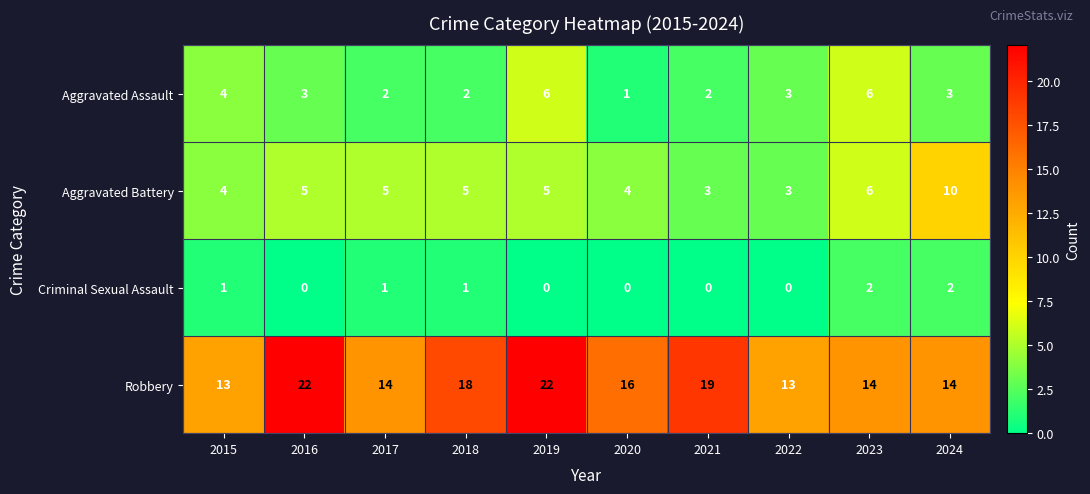

What is the maximum value shown in the chart?

22